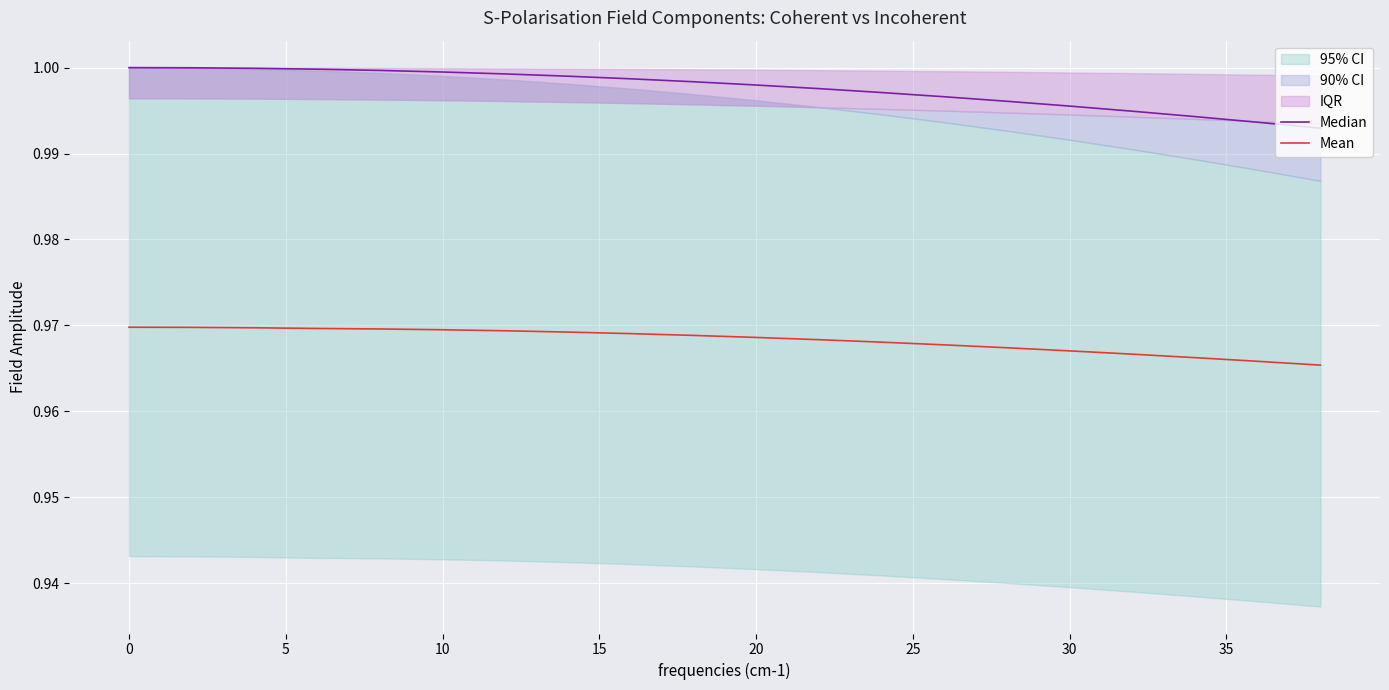

Which series has the largest total across all categories?

Median